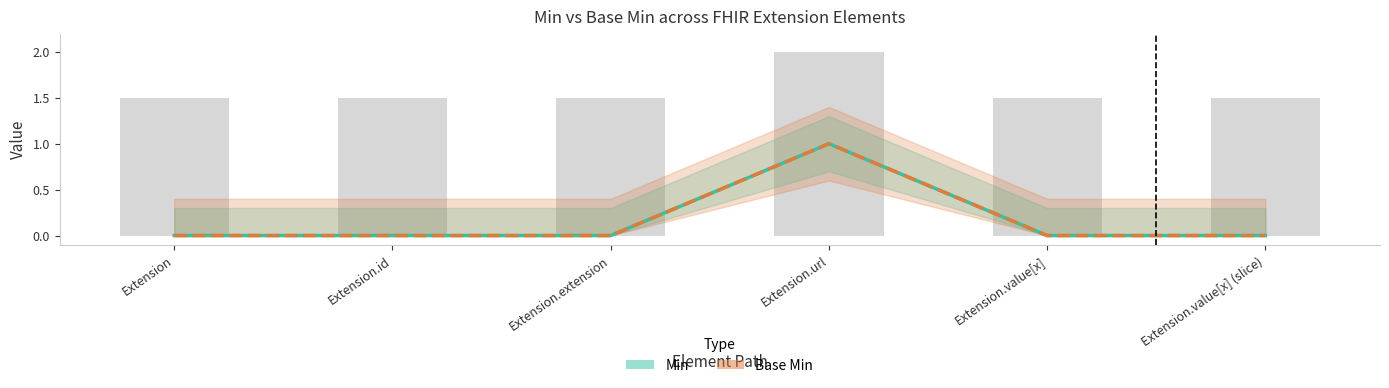

Which has a higher value, Extension.id or Extension.value[x] (slice)?

Extension.id